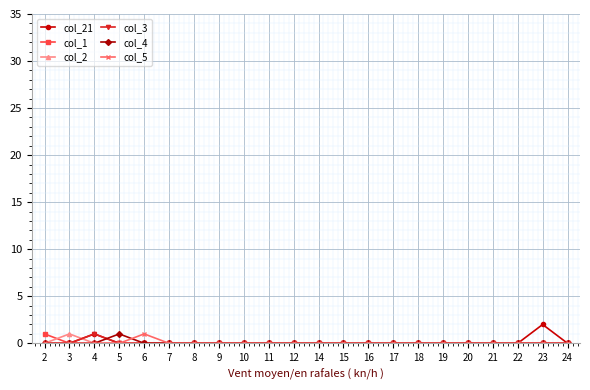

Reading right to left, extract all data points from this chart.

col_21: 0	2	0	0	0	0	0	0	0	0	0	0	0	0	0	0	0	0	0	1	0	0
col_1: 0	0	0	0	0	0	0	0	0	0	0	0	0	0	0	0	0	0	0	0	0	1
col_2: 0	0	0	0	0	0	0	0	0	0	0	0	0	0	0	0	0	0	0	0	1	0
col_3: 0	0	0	0	0	0	0	0	0	0	0	0	0	0	0	0	0	0	0	1	0	0
col_4: 0	0	0	0	0	0	0	0	0	0	0	0	0	0	0	0	0	0	1	0	0	0
col_5: 0	0	0	0	0	0	0	0	0	0	0	0	0	0	0	0	0	1	0	0	0	0